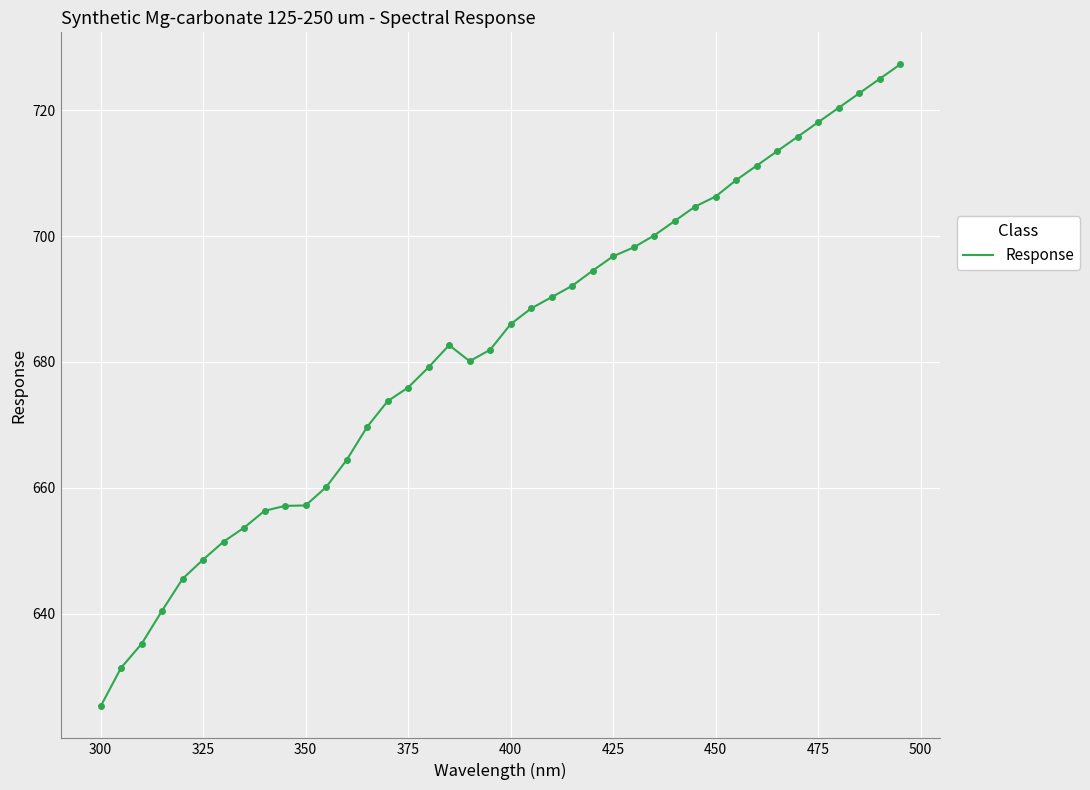

What is the maximum value shown in the chart?

727.3